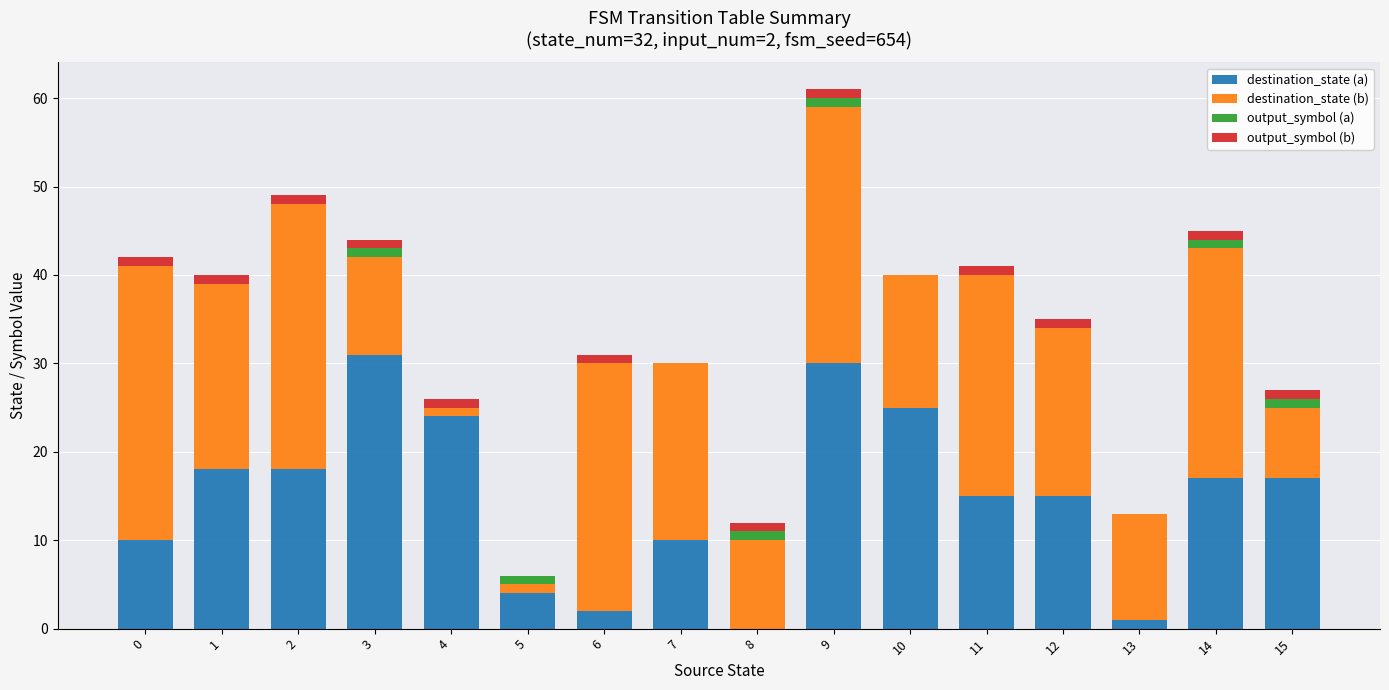

Count the number of data series in this chart.

4